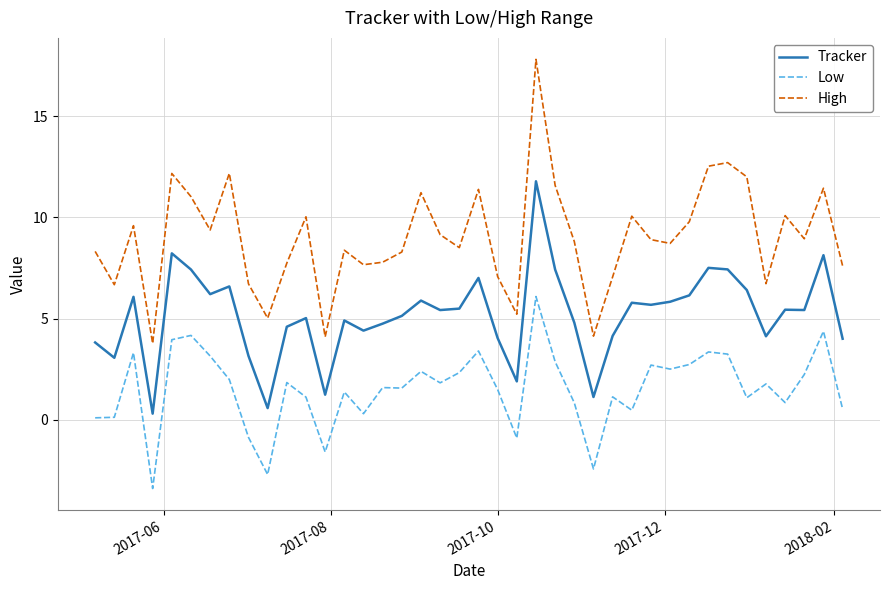

What is the difference between the maximum and minimum values in the High series?

14.0